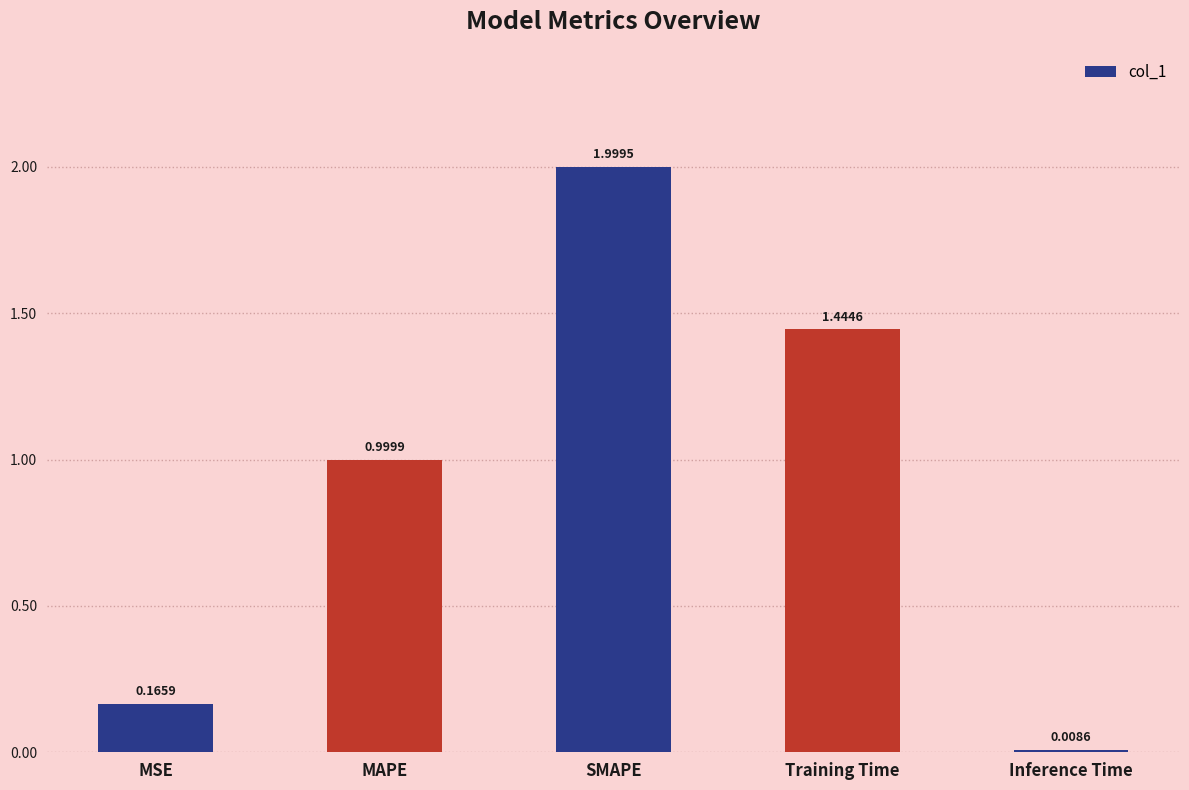

Does the chart contain any negative values?

No